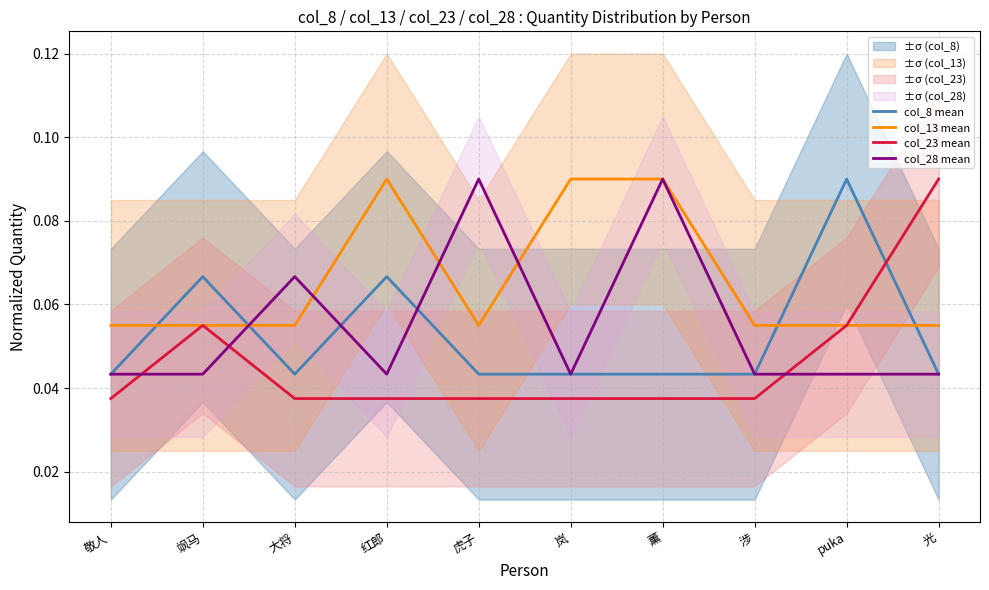

At which label is col_13 mean closest to 0?

敬人